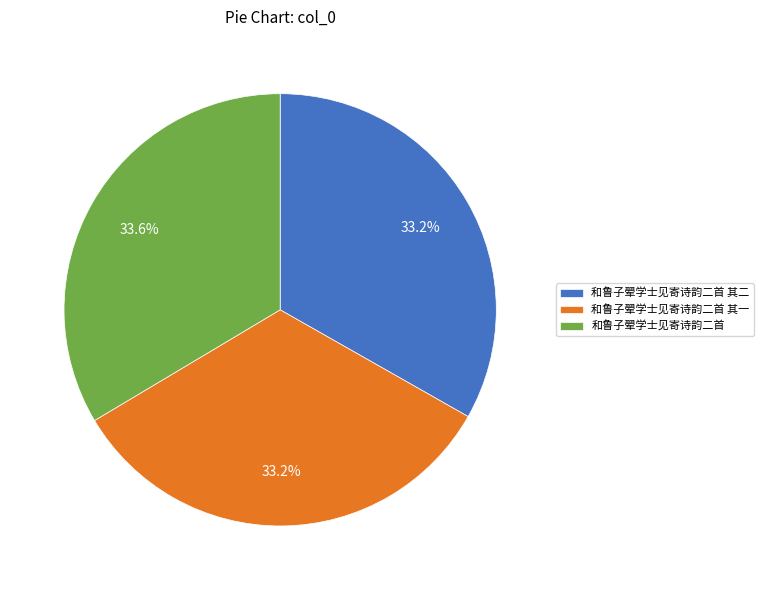

What is the total percentage of 和鲁子翚学士见寄诗韵二首 其二 and 和鲁子翚学士见寄诗韵二首 其一?

66.4%